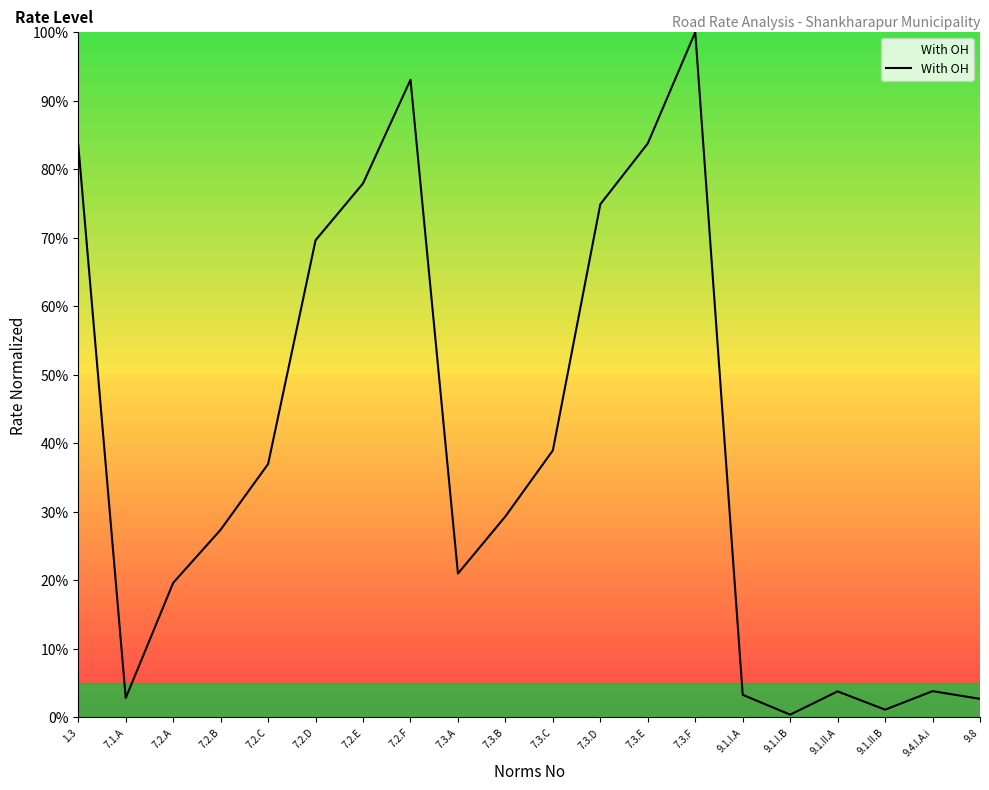

What is the greatest value displayed?

100.0